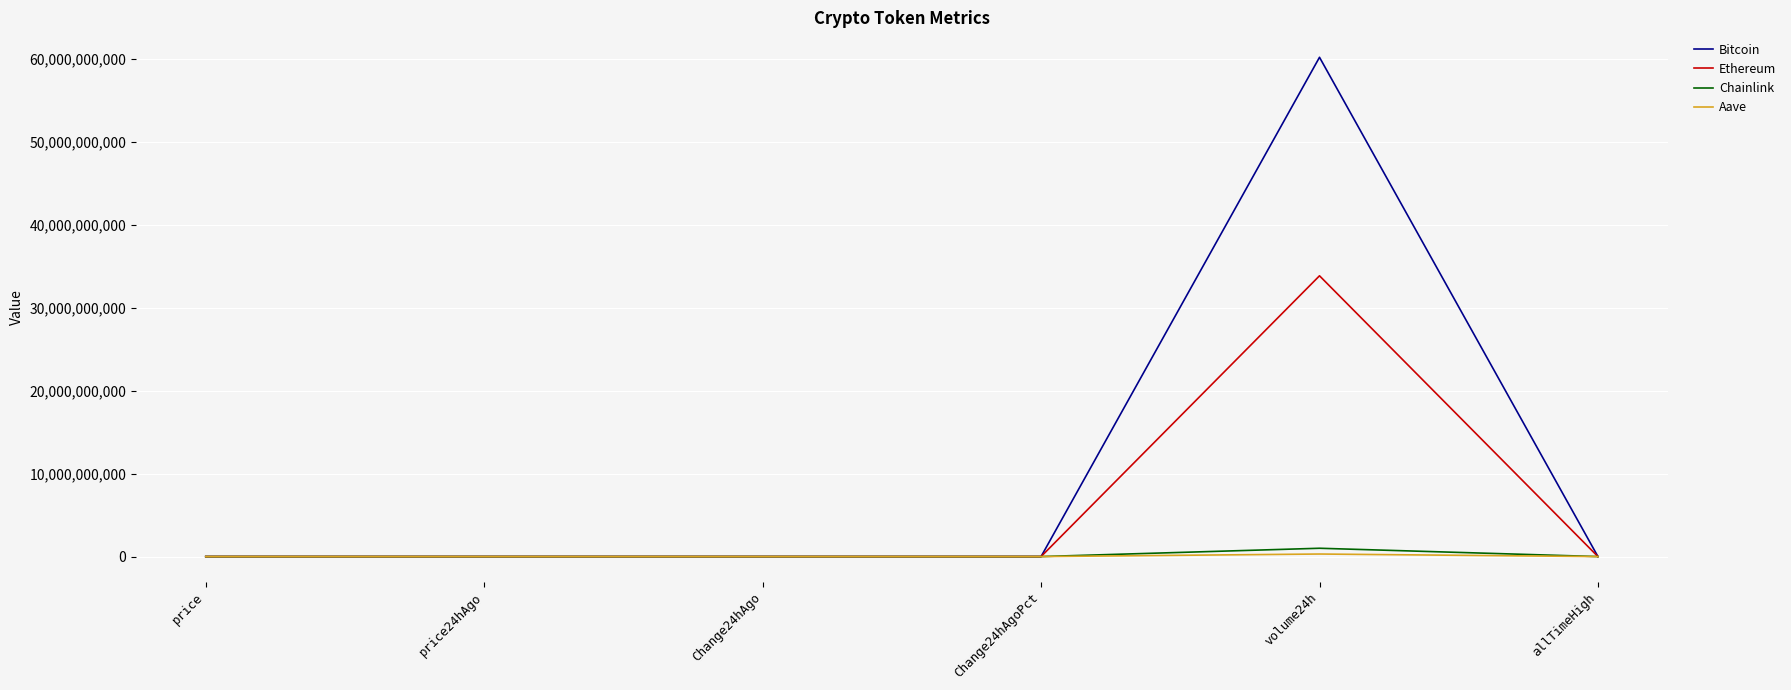

List the series in order of their peak value, lowest first.

Aave, Chainlink, Ethereum, Bitcoin